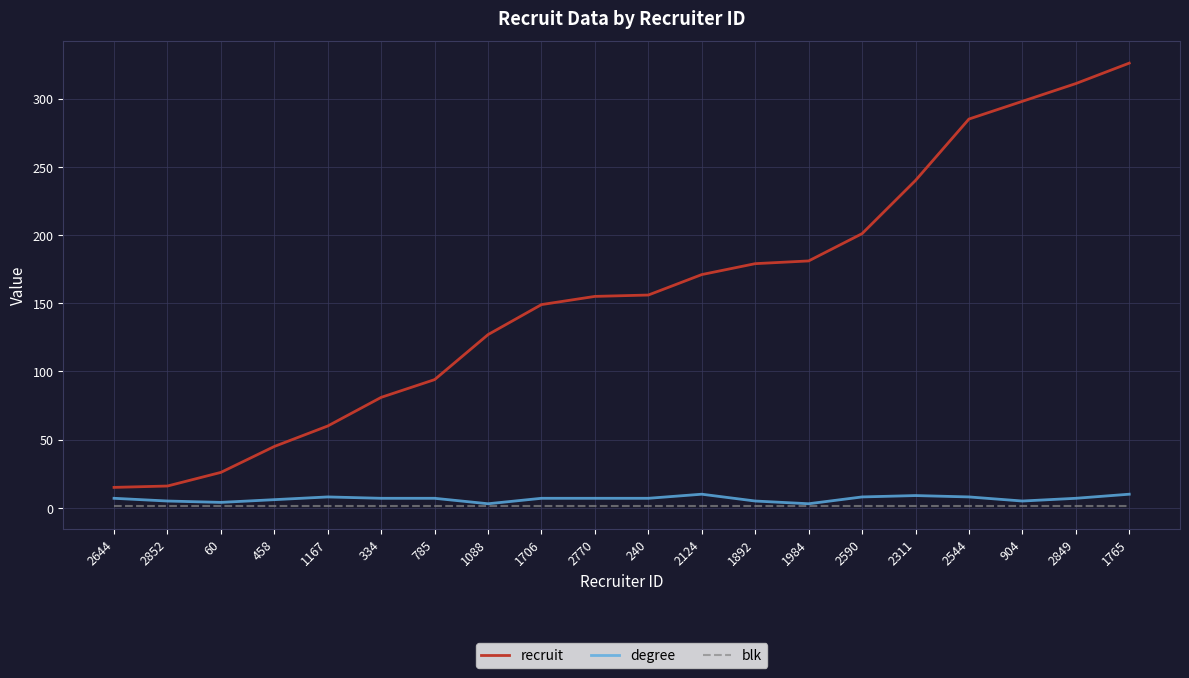

At which label does recruit reach its peak?

1765